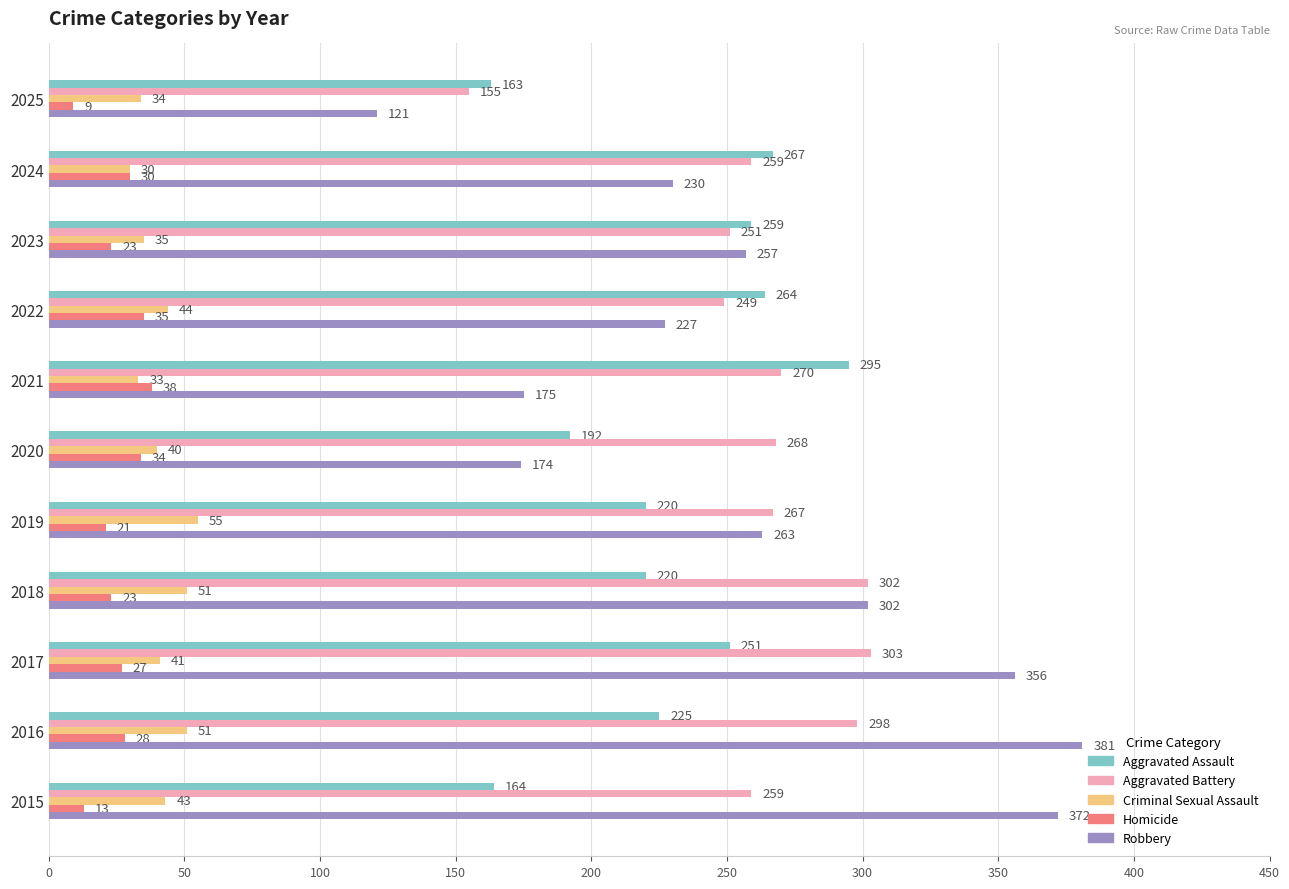

At how many categories does at least one series exceed 149?

11